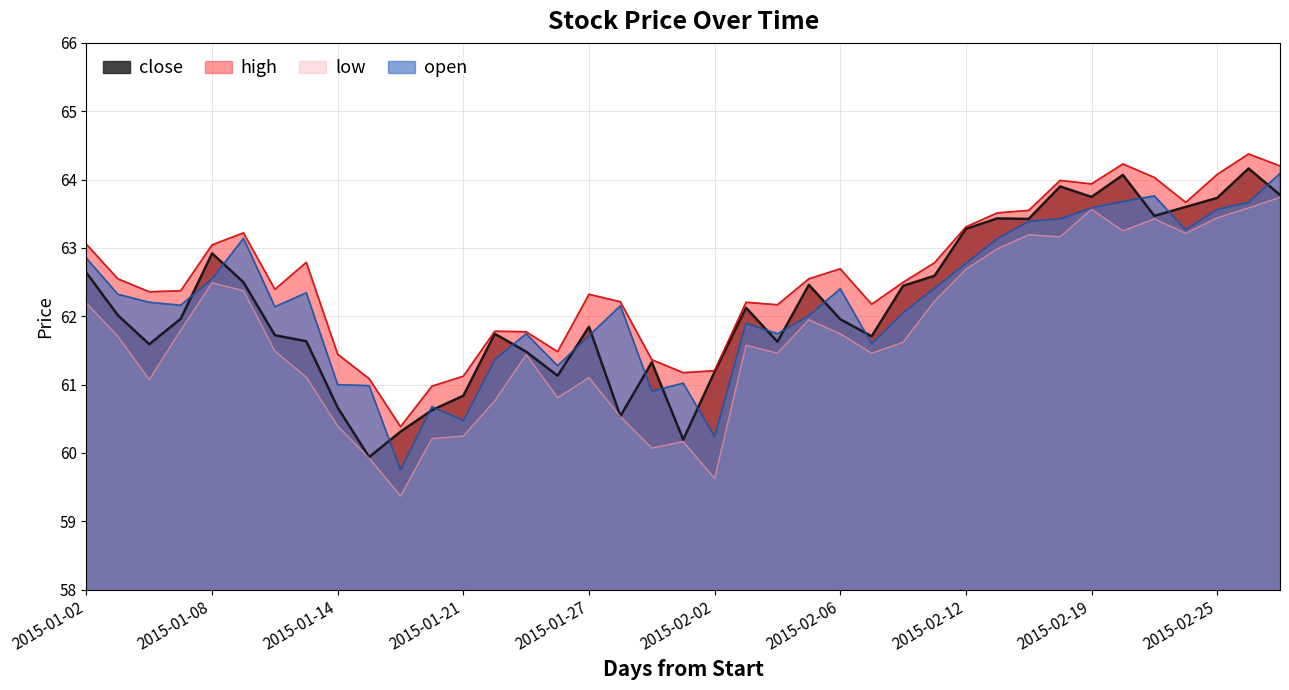

What is the difference between the maximum and minimum values in the low series?

4.4